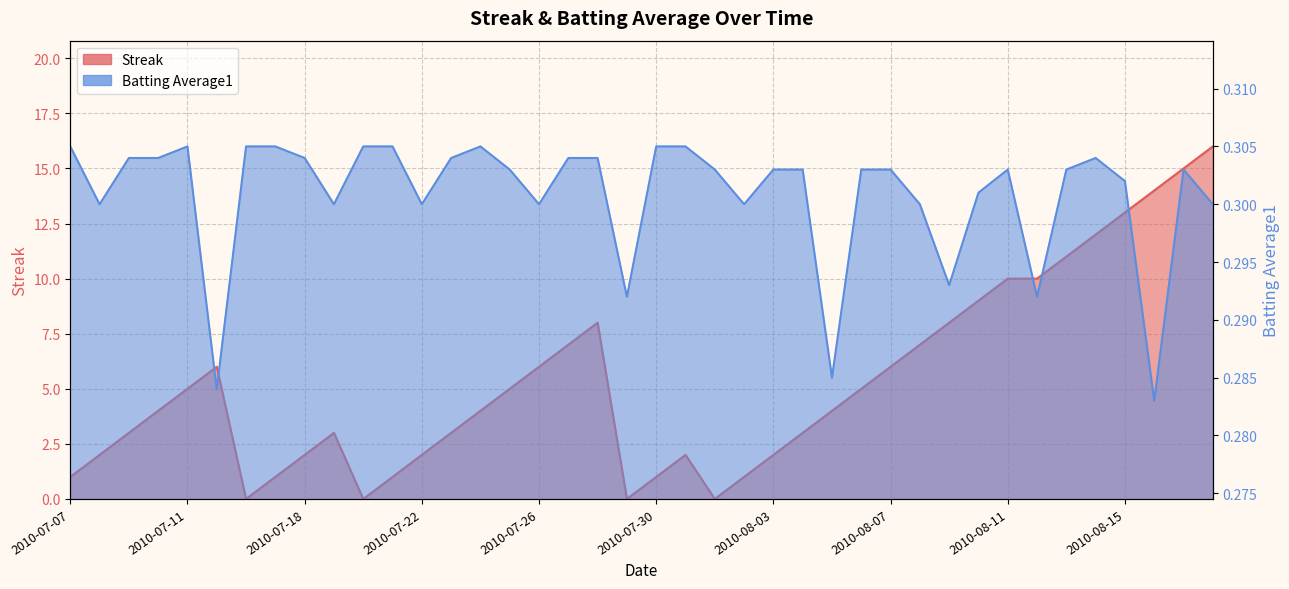

Is it true that Batting Average1 equals 0.4 at 2010-07-28?

False